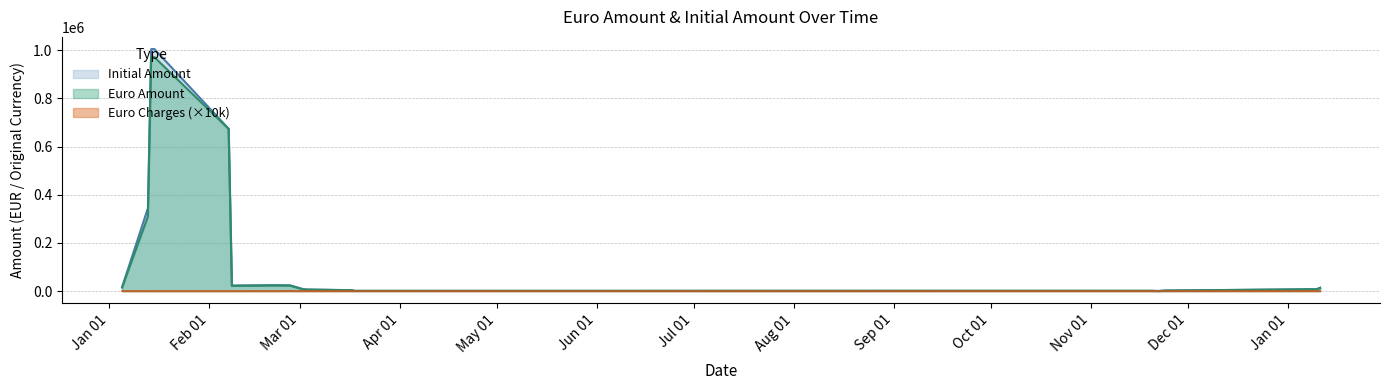

What is the sum of all Euro Charges values?

0.8